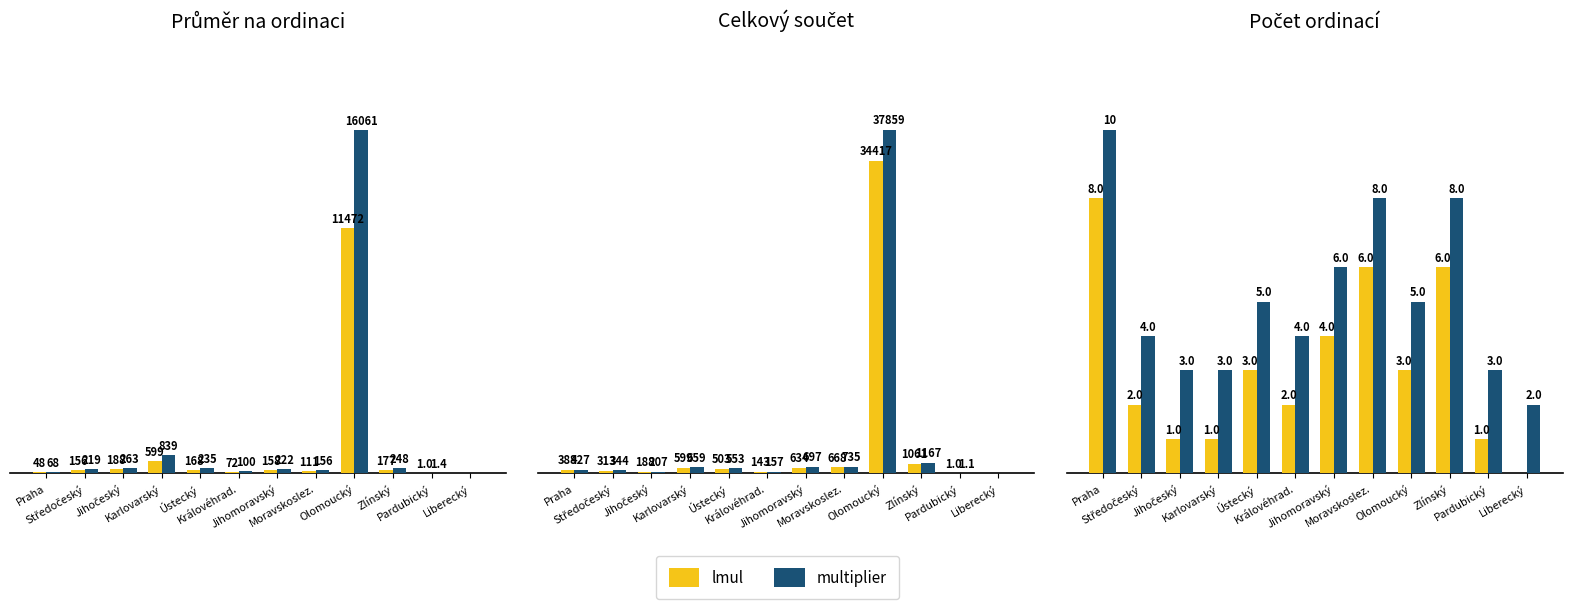

What is the difference between the second highest and second lowest values in the multiplier series?

5